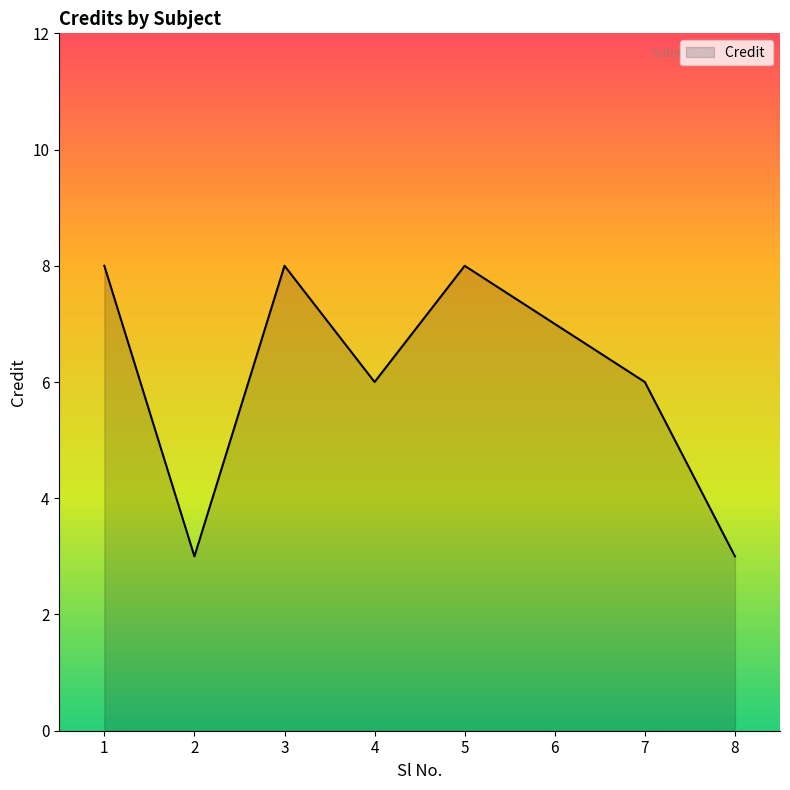

Where is the first local minimum?

2